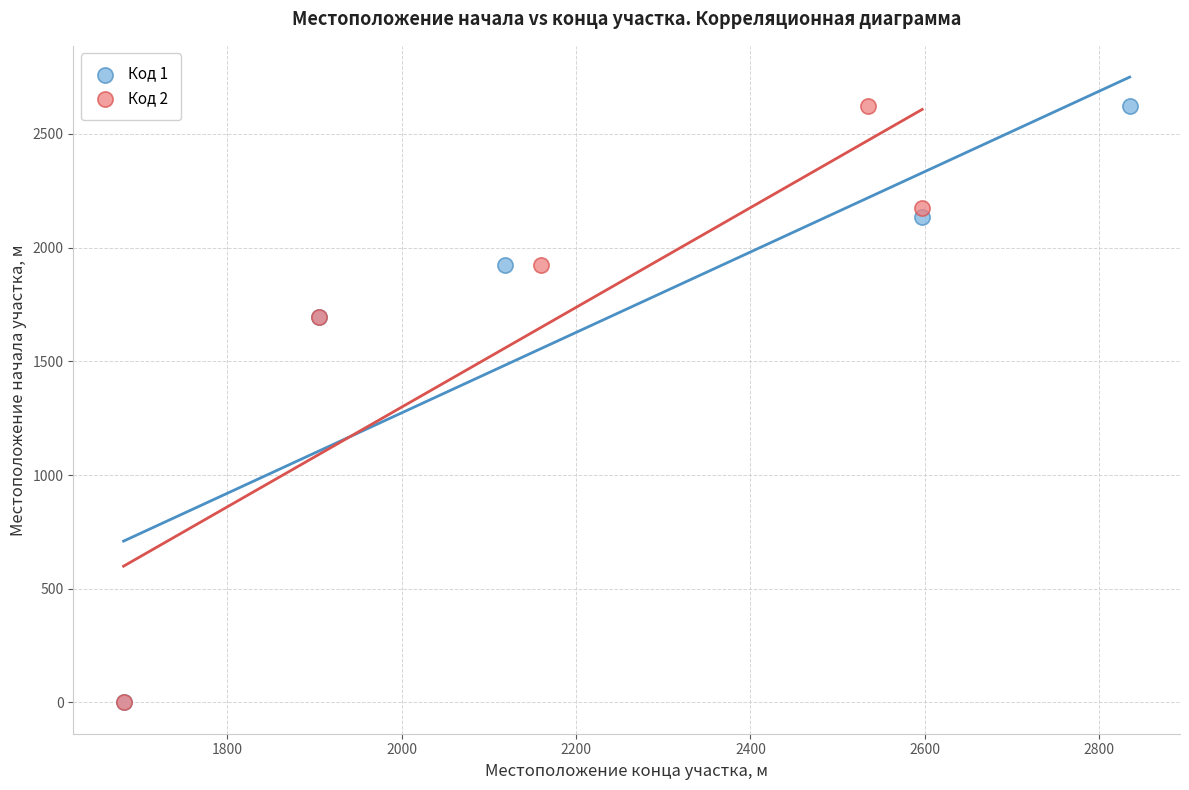

What are all the series names shown in the legend?

Код 1, Код 2